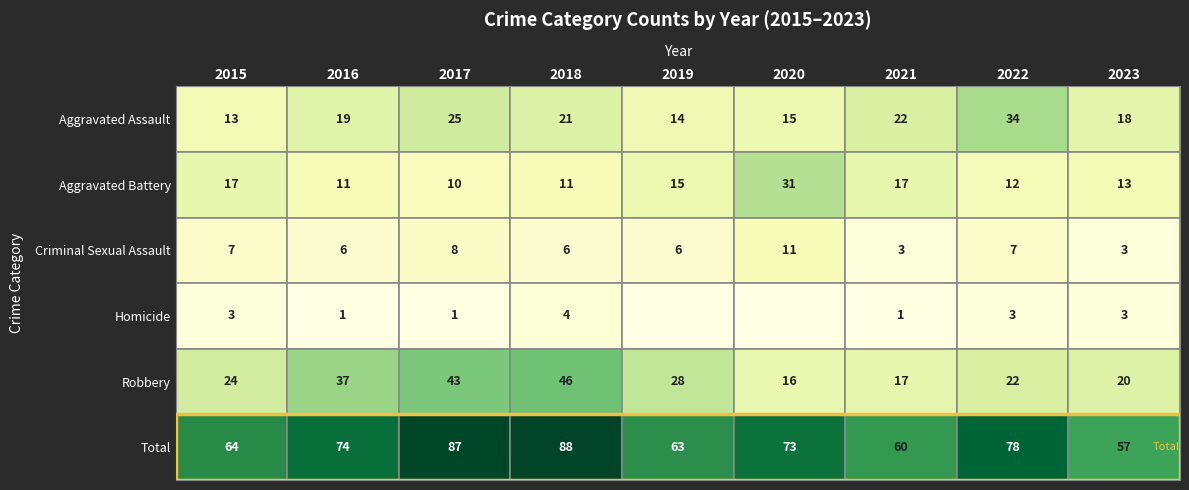

What is the maximum value shown in the chart?

88